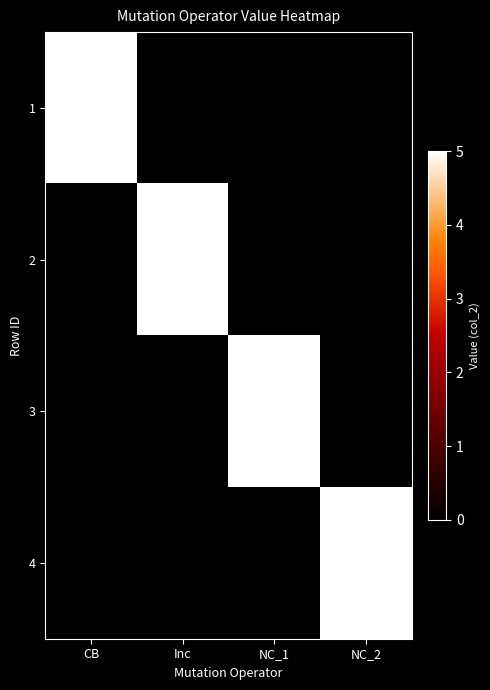

Which has a higher value, Inc or NC_2?

Inc